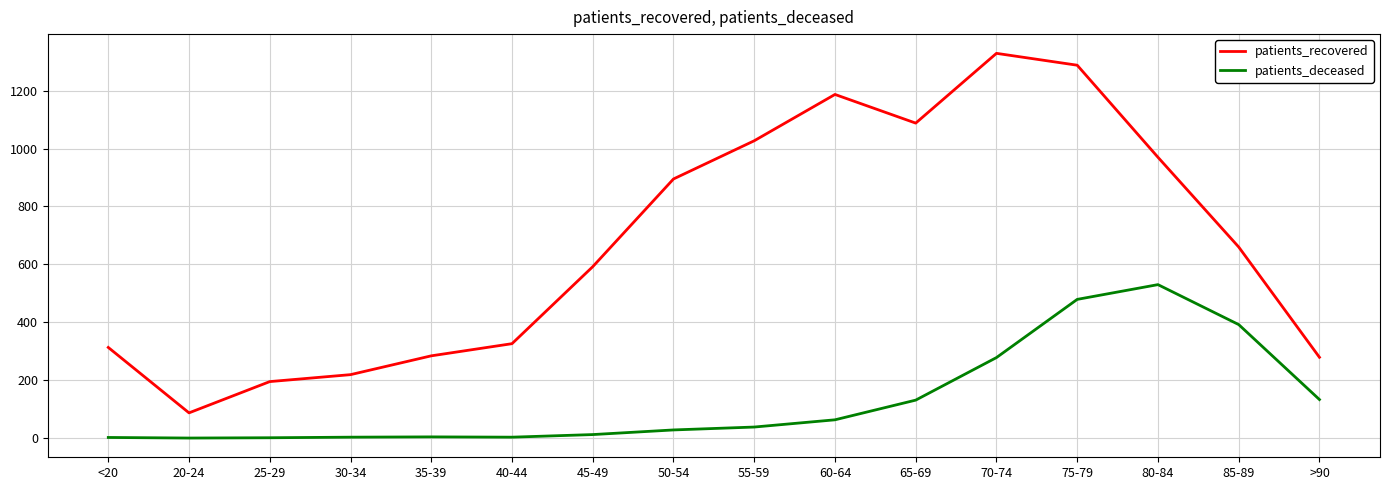

True or false: patients_deceased and patients_recovered intersect in this chart.

False